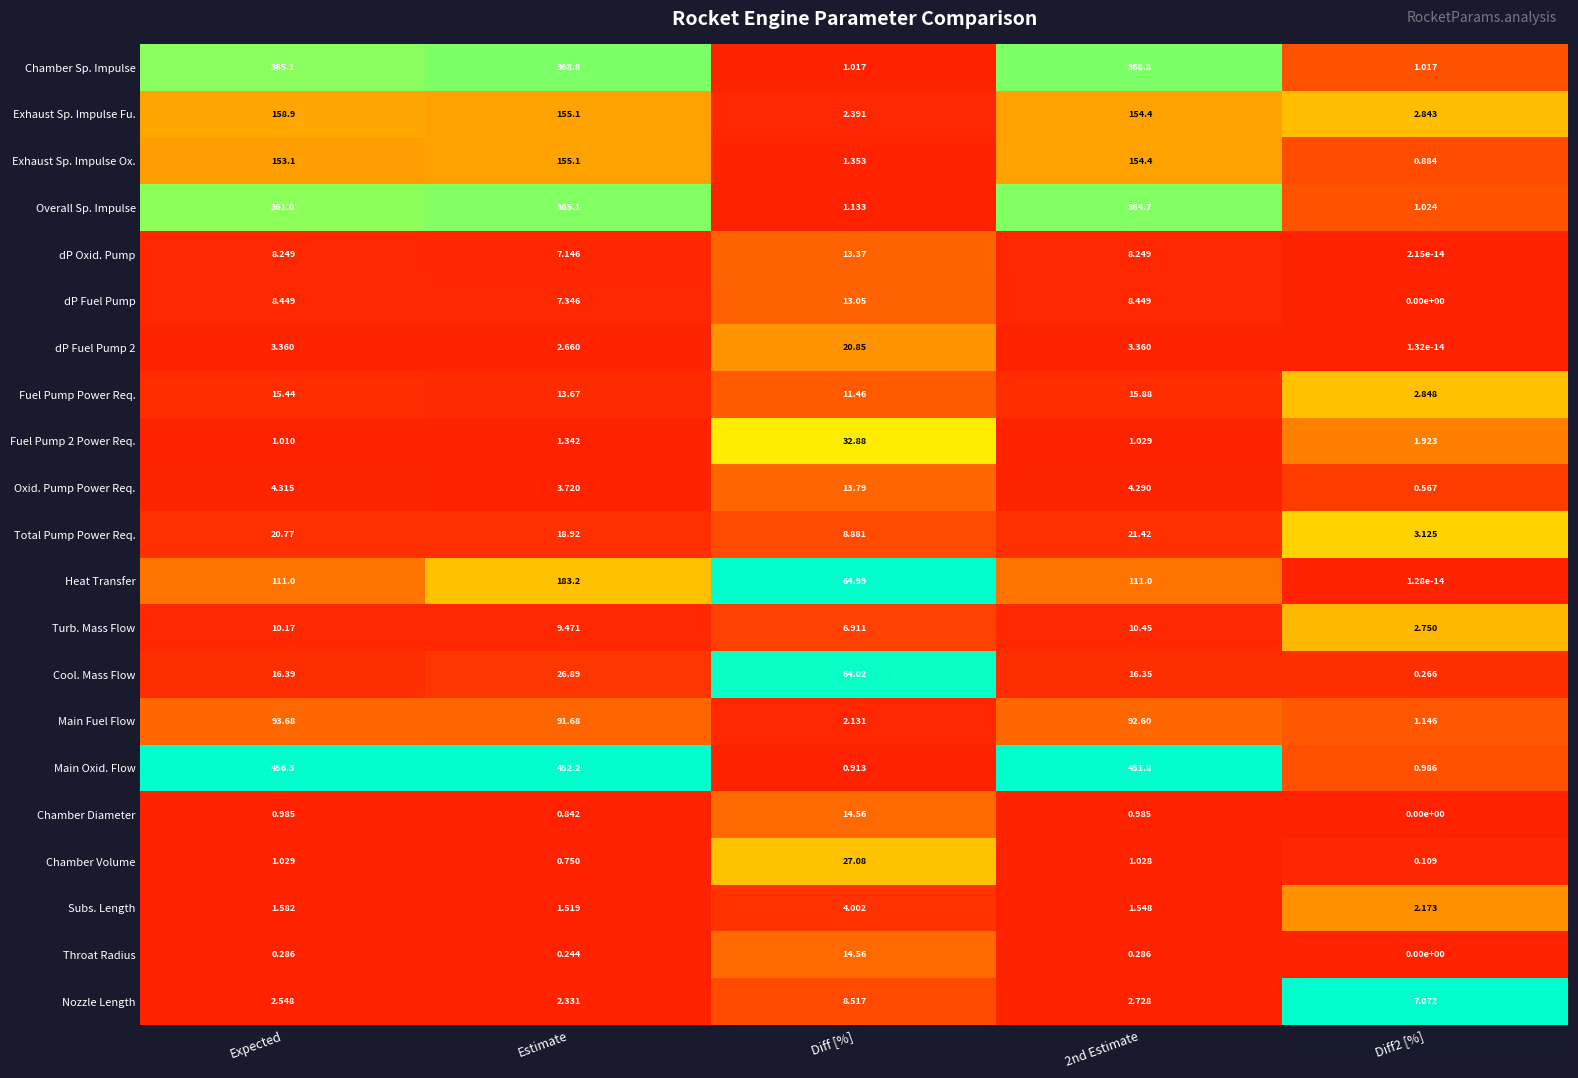

Which series has the widest spread of values?

Main Oxid. Flow